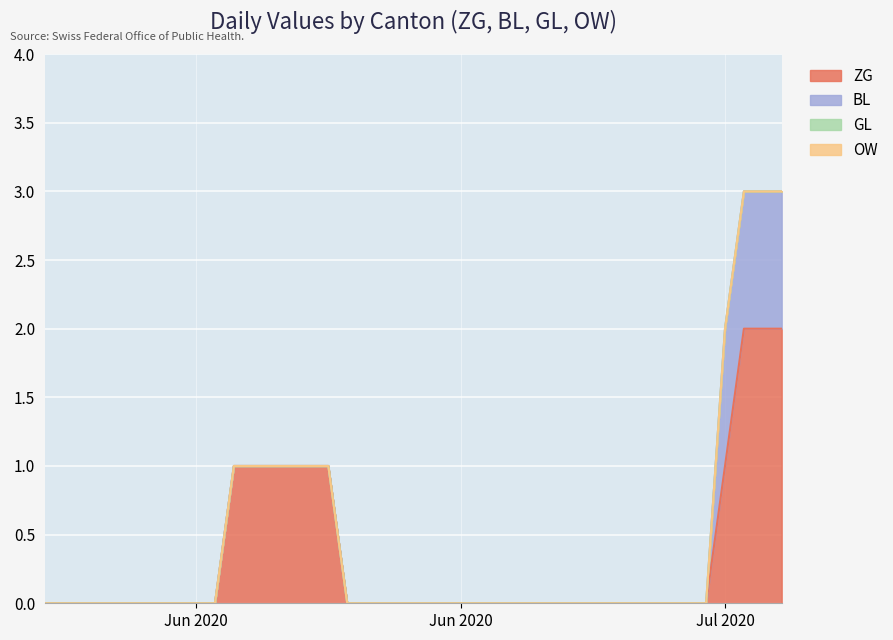

What is the label of the 36th point from the right?

2020-06-04